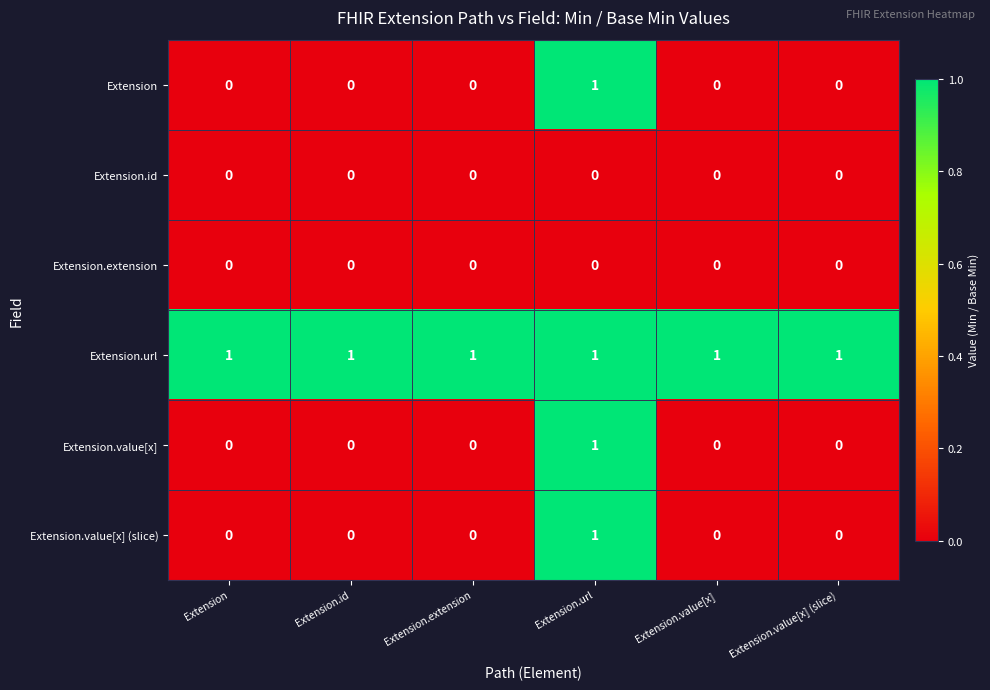

The value of Extension.value[x] at Extension.value[x] (slice) is -1. True or false?

False